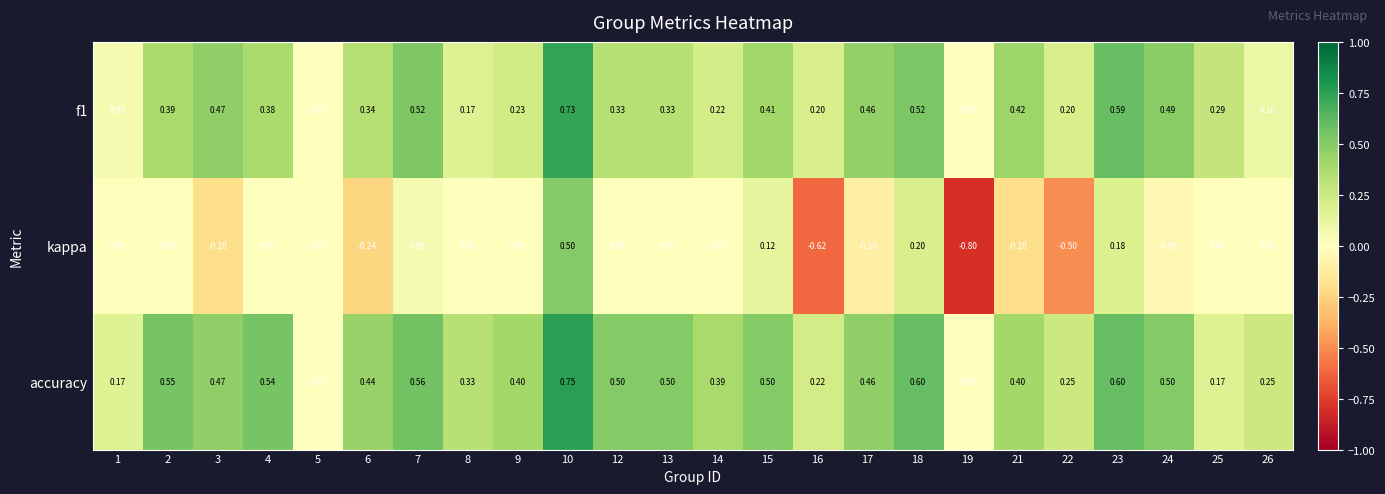

Which series has the largest total across all categories?

accuracy